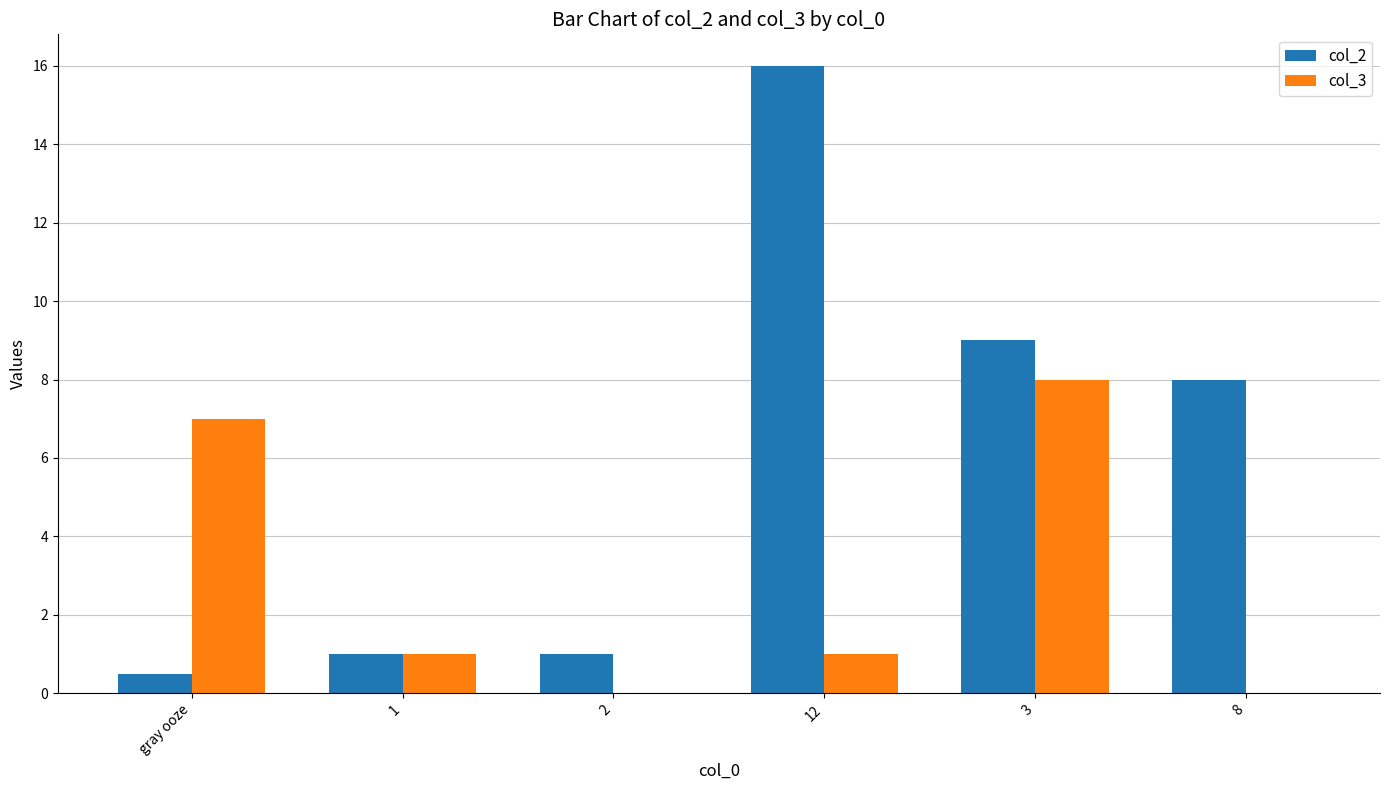

What is the total value across all series at 2?

1.0